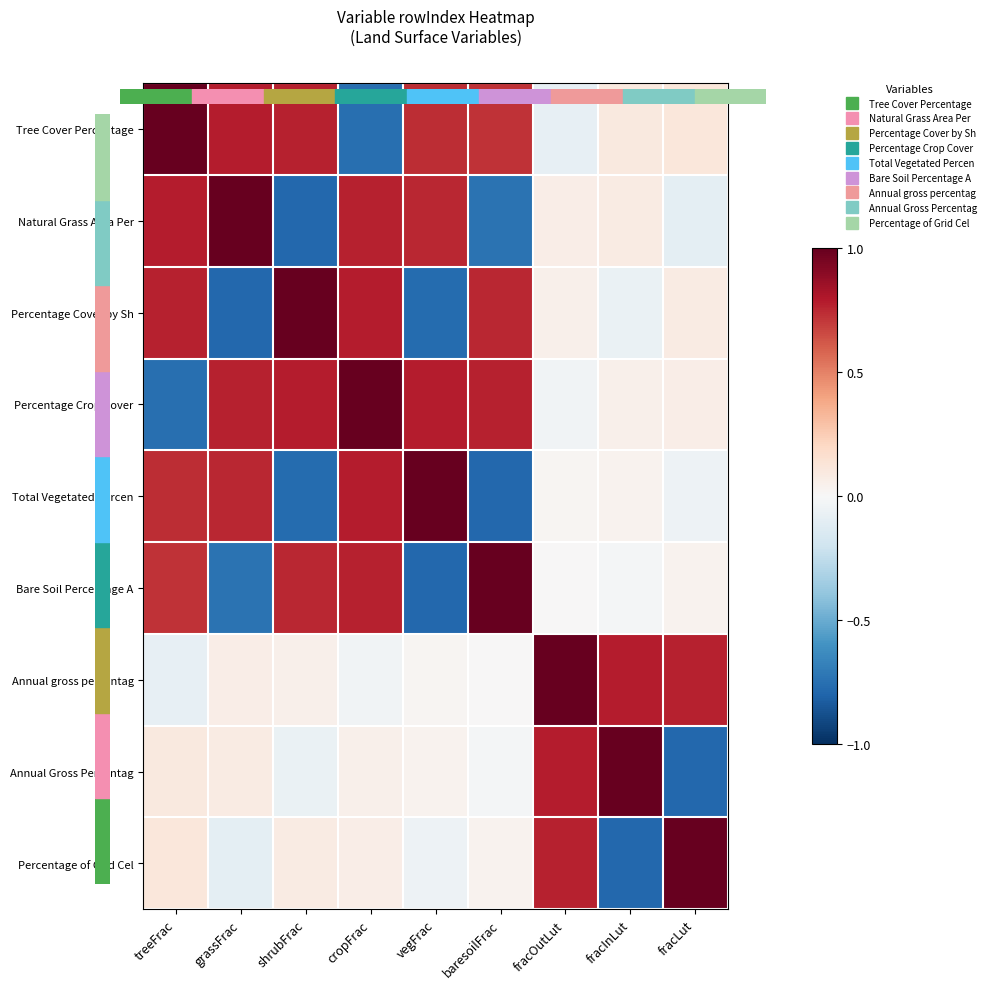

What is the minimum value shown in the chart?

-0.8